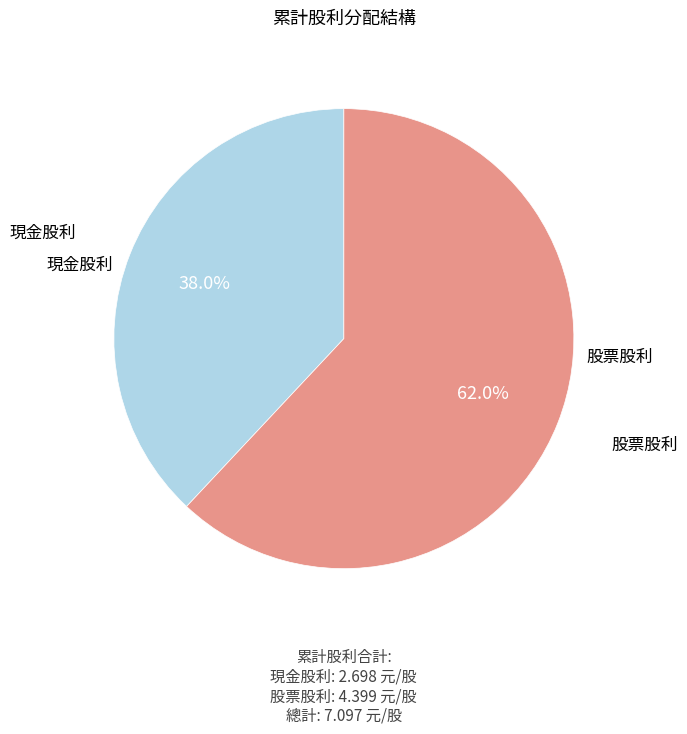

Is it true that 現金股利 is 38% of the pie?

True